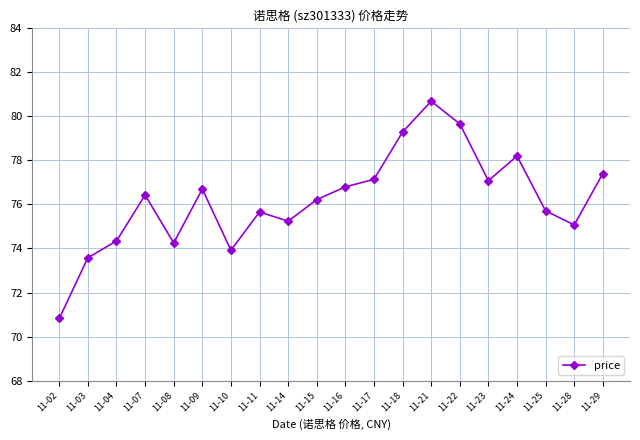

What is the average value?

76.2